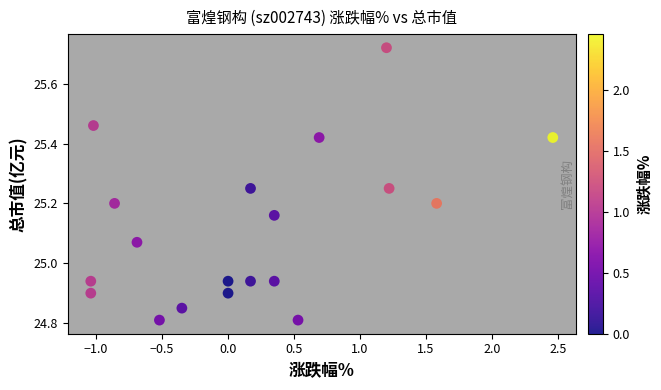

What is the range of X values (max minus min)?

3.5